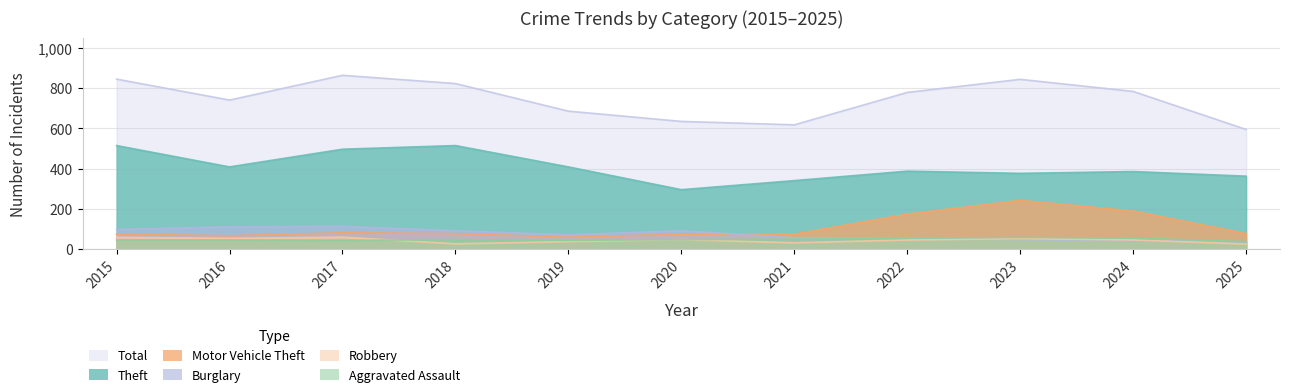

What is the difference between the second highest and minimum values in the Burglary series?

75